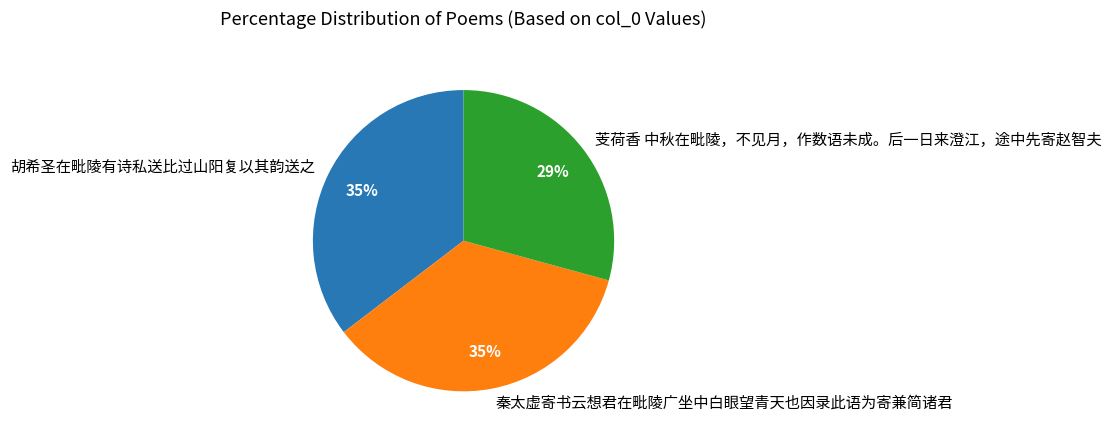

Is there a majority slice in this chart?

No